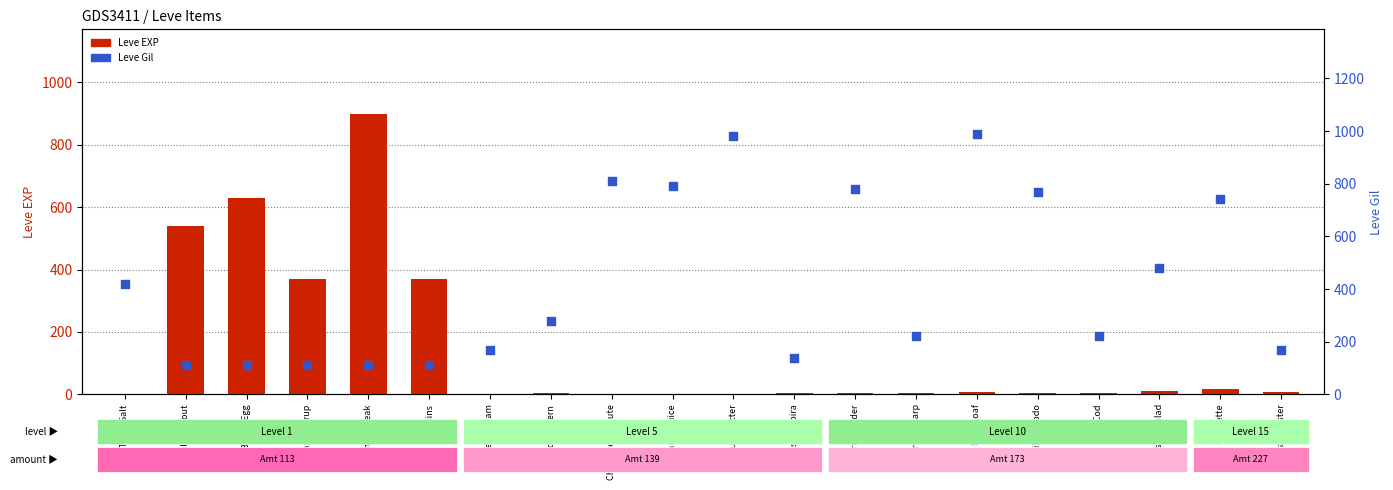

Which series has the widest spread of Y values?

Leve EXP